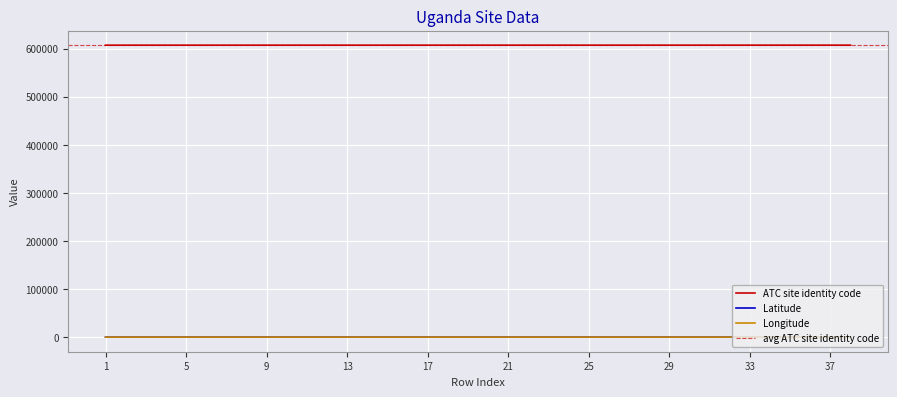

Is it true that Longitude equals 20.6 at 2?

False